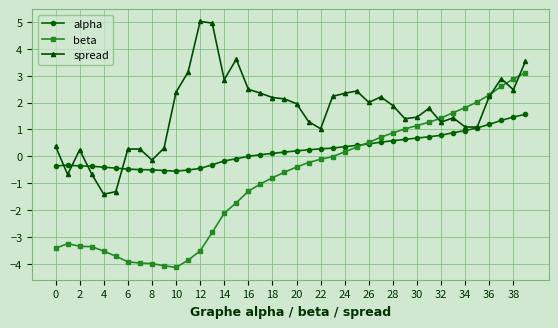

Which series ends up on top after the final intersection of spread and beta?

spread